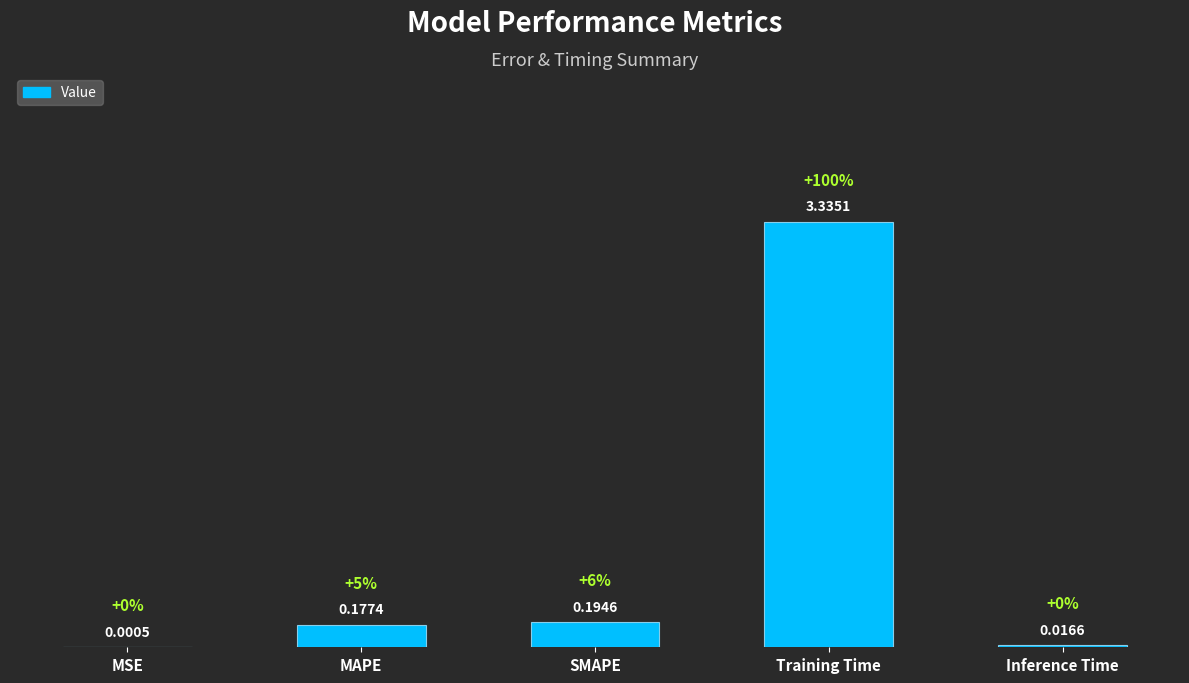

Reading left to right, what are all the values shown in this chart?

MSE=0.0	MAPE=0.2	SMAPE=0.2	Training Time=3.3	Inference Time=0.0